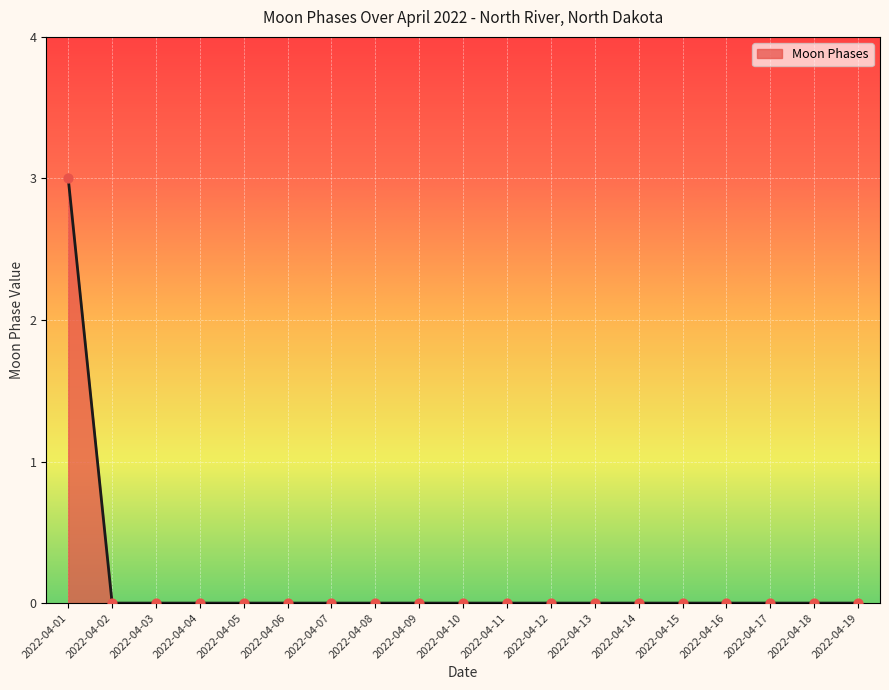

What is the change in value from 2022-04-01 to 2022-04-02?

-3